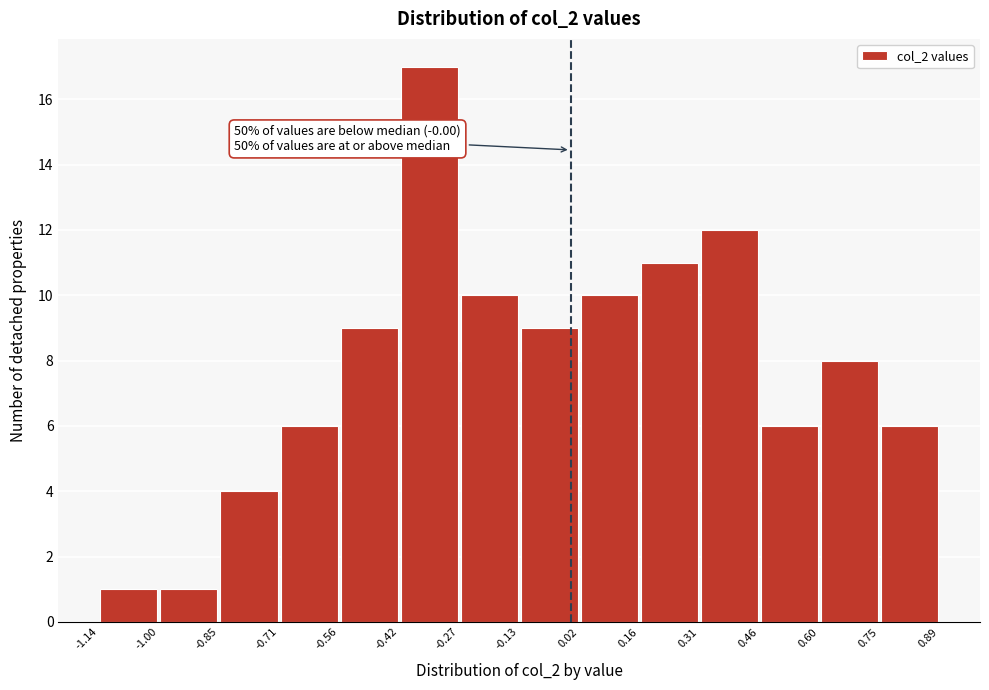

Over which range of the x-axis is the bar tallest?

-0.42 to -0.27